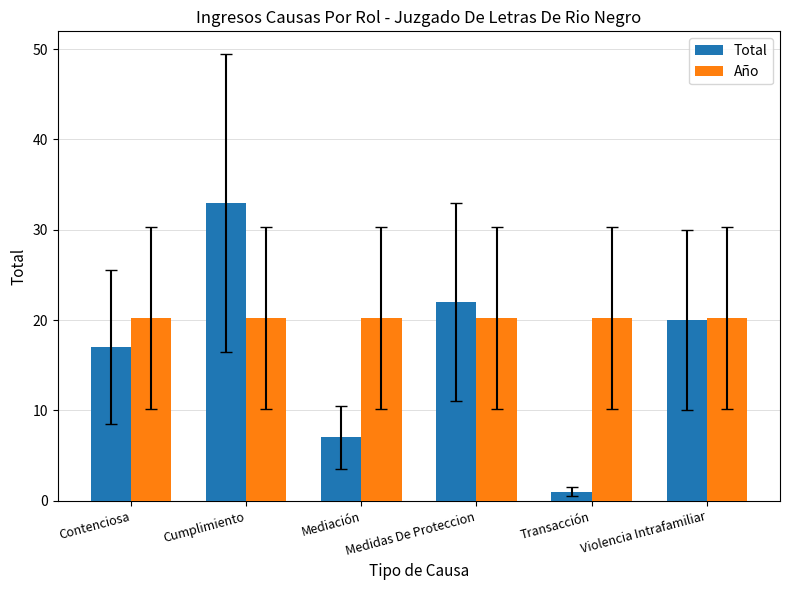

Count the number of categories in the chart.

6